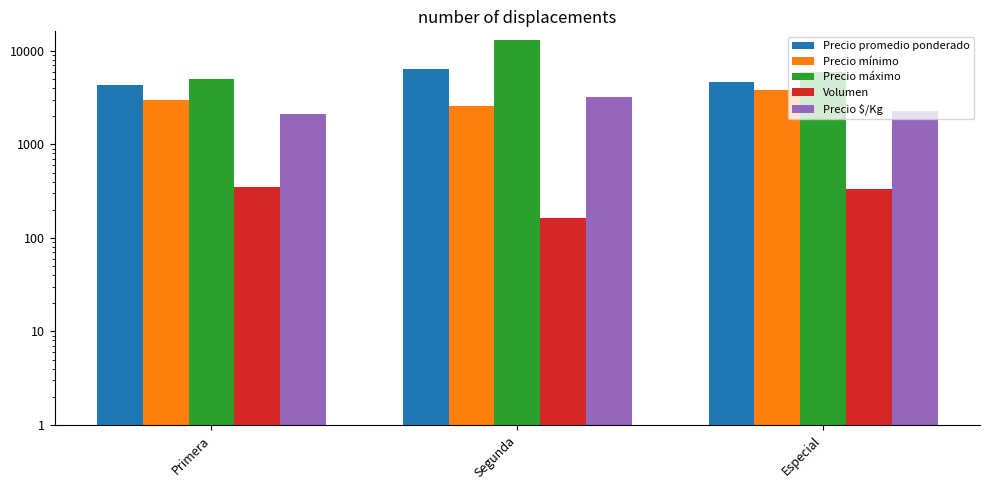

The Precio $/Kg series shows 797 at Especial. True or false?

False